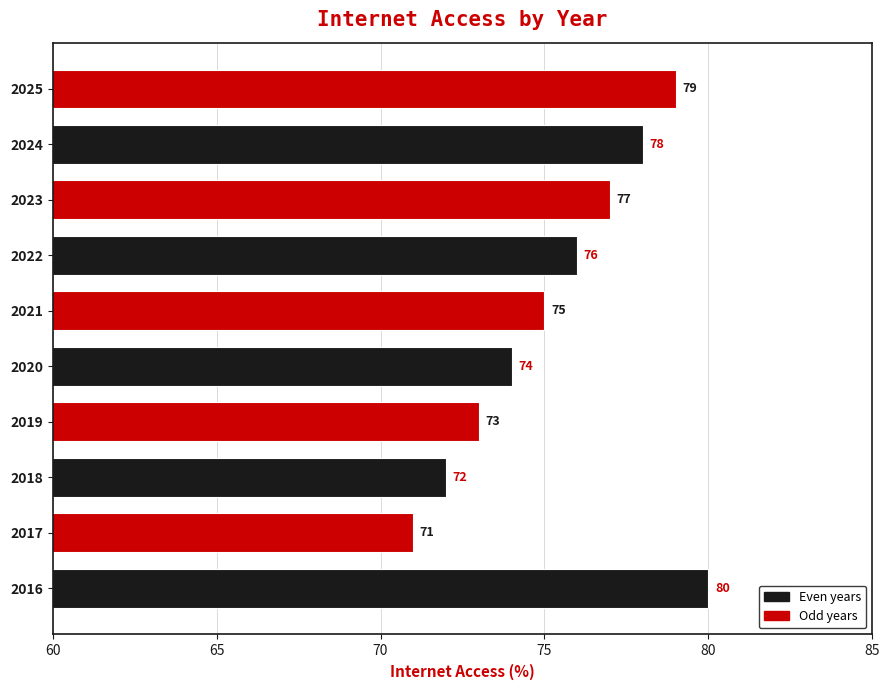

Rank the categories by value from lowest to highest.

2017, 2018, 2019, 2020, 2021, 2022, 2023, 2024, 2025, 2016